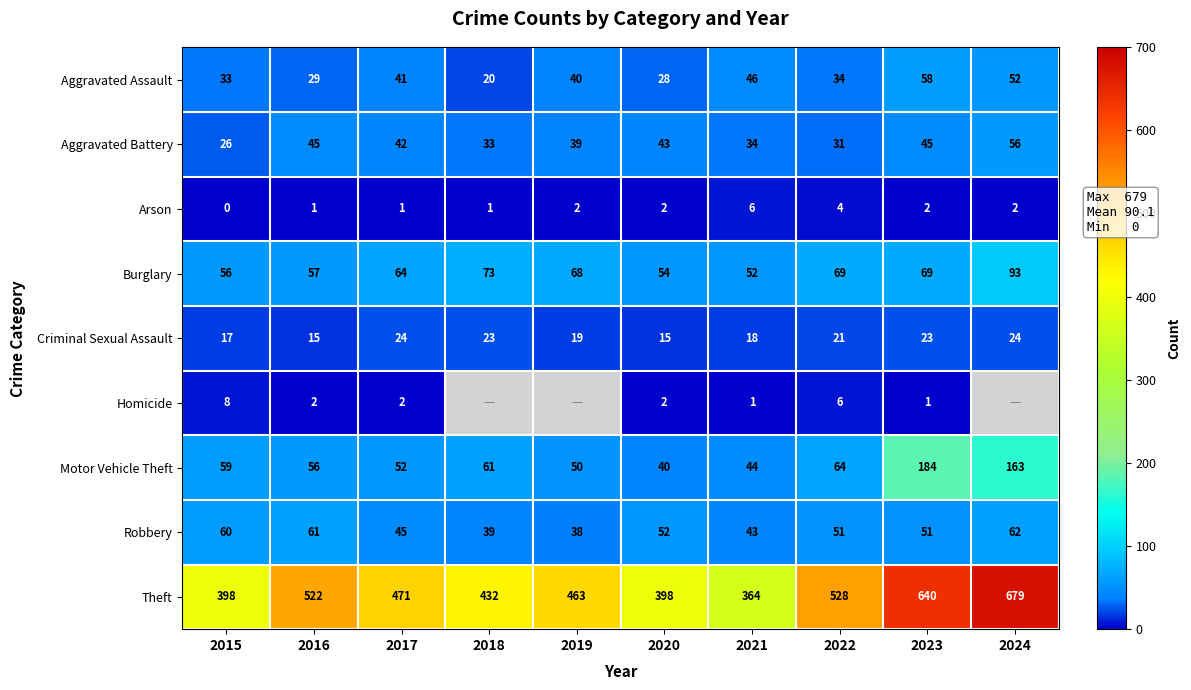

What is the sum of the Aggravated Battery values at 2016 and 2023?

90